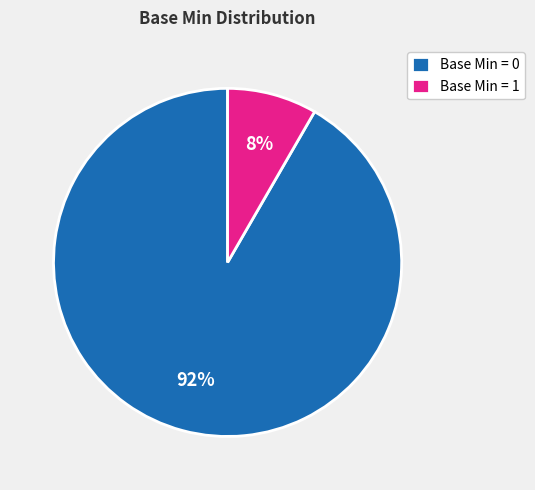

To the nearest percent, what is the average slice percentage?

50%